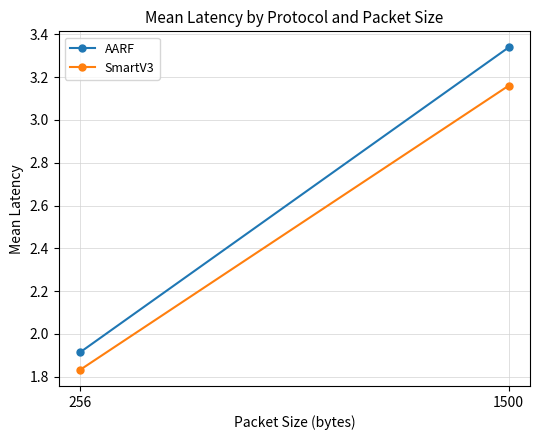

Which series has the largest range (max minus min)?

AARF